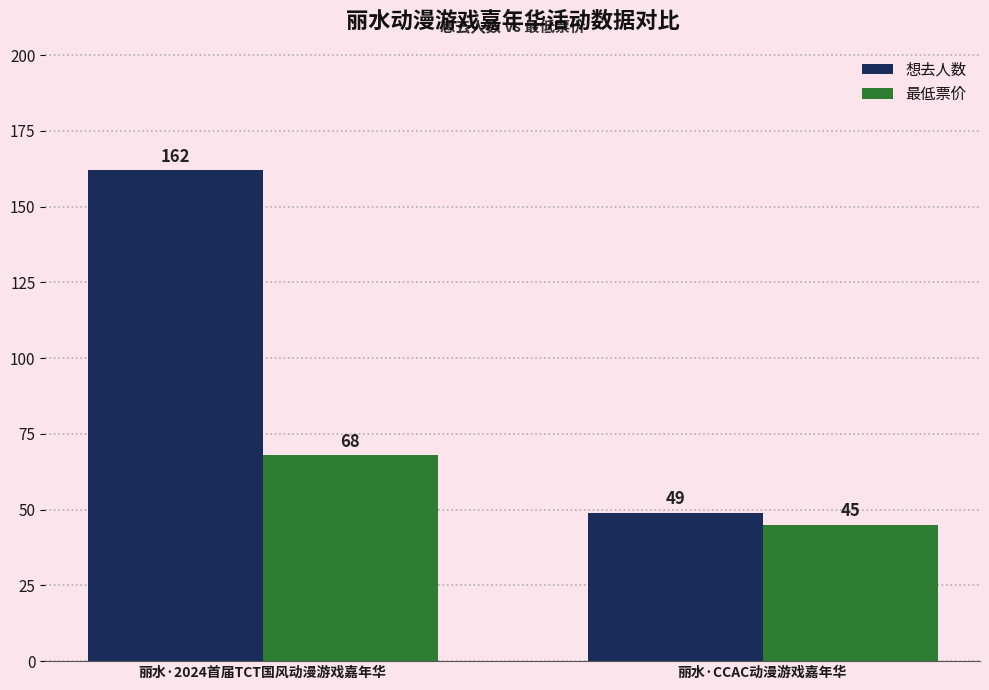

How many series are shown in this chart?

2